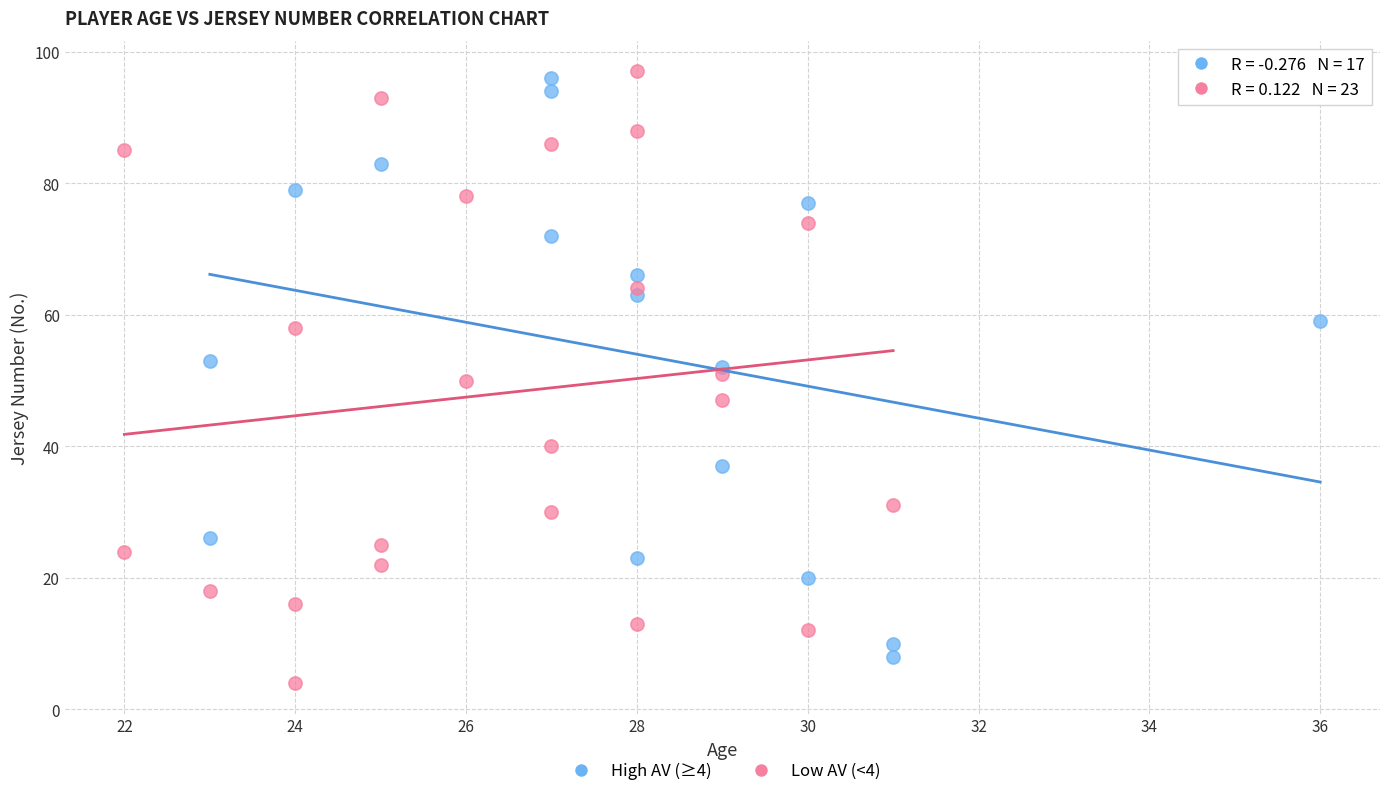

What are all the series names shown in the legend?

High AV (≥4), Low AV (<4)